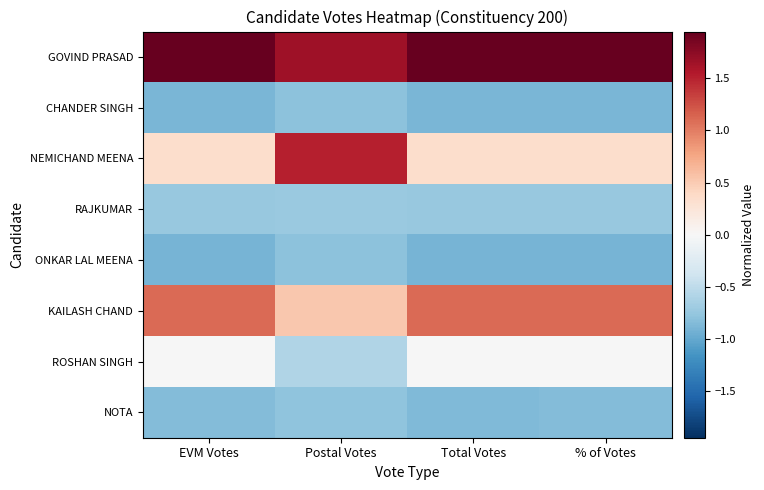

At which category is the sum across all series the highest?

% of Votes